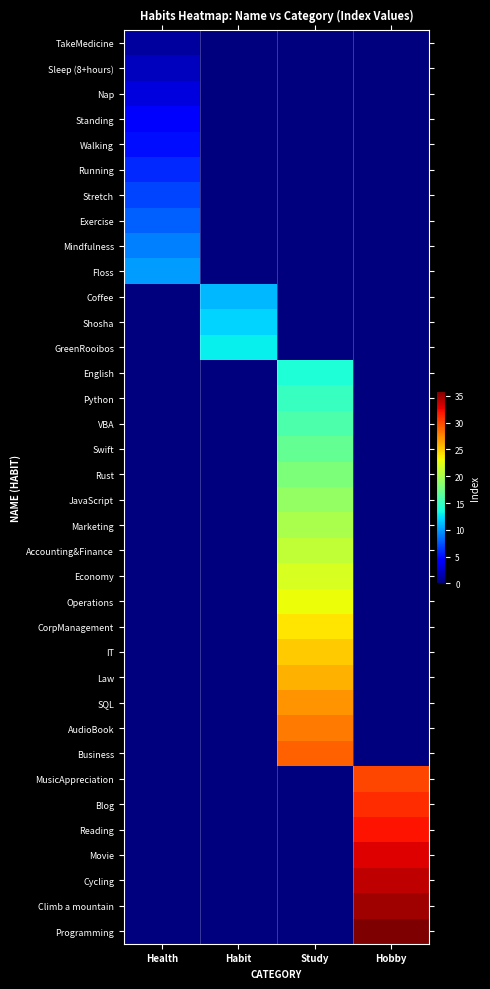

Reading left to right, extract all data points from this chart.

TakeMedicine: Health=1	Habit=0	Study=0	Hobby=0
Sleep (8+hours): Health=2	Habit=0	Study=0	Hobby=0
Nap: Health=3	Habit=0	Study=0	Hobby=0
Standing: Health=4	Habit=0	Study=0	Hobby=0
Walking: Health=5	Habit=0	Study=0	Hobby=0
Running: Health=6	Habit=0	Study=0	Hobby=0
Stretch: Health=7	Habit=0	Study=0	Hobby=0
Exercise: Health=8	Habit=0	Study=0	Hobby=0
Mindfulness: Health=9	Habit=0	Study=0	Hobby=0
Floss: Health=10	Habit=0	Study=0	Hobby=0
Coffee: Health=0	Habit=11	Study=0	Hobby=0
Shosha: Health=0	Habit=12	Study=0	Hobby=0
GreenRooibos: Health=0	Habit=13	Study=0	Hobby=0
English: Health=0	Habit=0	Study=14	Hobby=0
Python: Health=0	Habit=0	Study=15	Hobby=0
VBA: Health=0	Habit=0	Study=16	Hobby=0
Swift: Health=0	Habit=0	Study=17	Hobby=0
Rust: Health=0	Habit=0	Study=18	Hobby=0
JavaScript: Health=0	Habit=0	Study=19	Hobby=0
Marketing: Health=0	Habit=0	Study=20	Hobby=0
Accounting&Finance: Health=0	Habit=0	Study=21	Hobby=0
Economy: Health=0	Habit=0	Study=22	Hobby=0
Operations: Health=0	Habit=0	Study=23	Hobby=0
CorpManagement: Health=0	Habit=0	Study=24	Hobby=0
IT: Health=0	Habit=0	Study=25	Hobby=0
Law: Health=0	Habit=0	Study=26	Hobby=0
SQL: Health=0	Habit=0	Study=27	Hobby=0
AudioBook: Health=0	Habit=0	Study=28	Hobby=0
Business: Health=0	Habit=0	Study=29	Hobby=0
MusicAppreciation: Health=0	Habit=0	Study=0	Hobby=30
Blog: Health=0	Habit=0	Study=0	Hobby=31
Reading: Health=0	Habit=0	Study=0	Hobby=32
Movie: Health=0	Habit=0	Study=0	Hobby=33
Cycling: Health=0	Habit=0	Study=0	Hobby=34
Climb a mountain: Health=0	Habit=0	Study=0	Hobby=35
Programming: Health=0	Habit=0	Study=0	Hobby=36